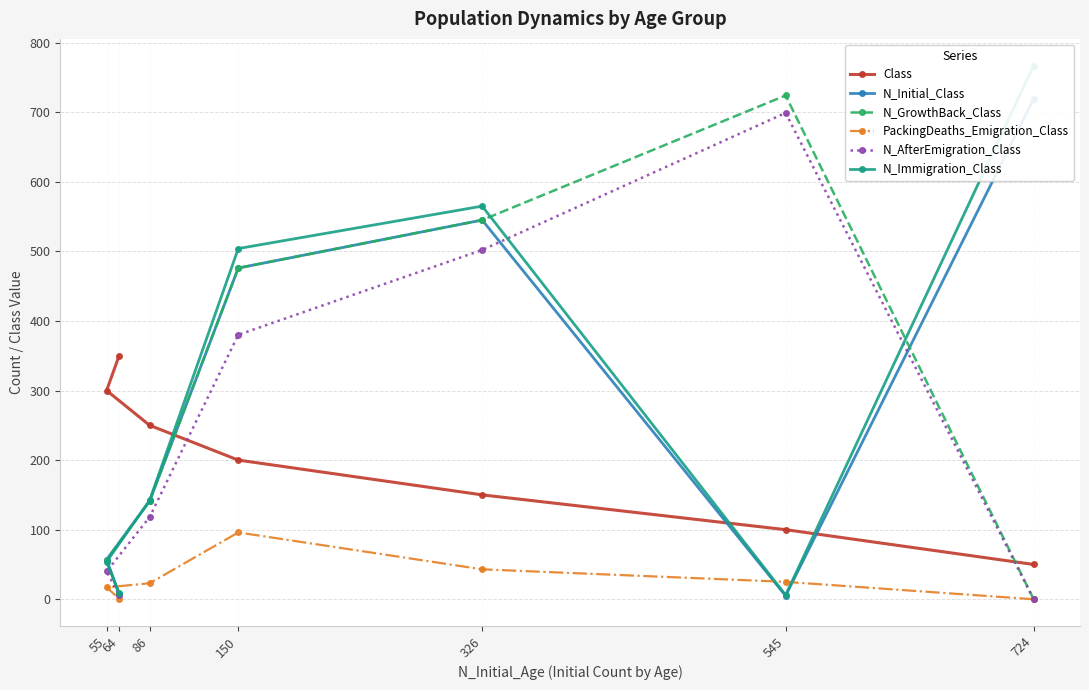

Reading left to right, transcribe all the data shown in this chart.

Class: 724=50	545=100	326=150	150=200	86=250	55=300	64=350
N_Initial_Class: 724=719	545=5	326=545	150=476	86=141	55=57	64=7
N_GrowthBack_Class: 724=0	545=724	326=545	150=476	86=141	55=57	64=7
PackingDeaths_Emigration_Class: 724=0	545=25	326=43	150=96	86=23	55=17	64=1
N_AfterEmigration_Class: 724=0	545=699	326=502	150=380	86=118	55=40	64=6
N_Immigration_Class: 724=767	545=6	326=565	150=504	86=142	55=54	64=9